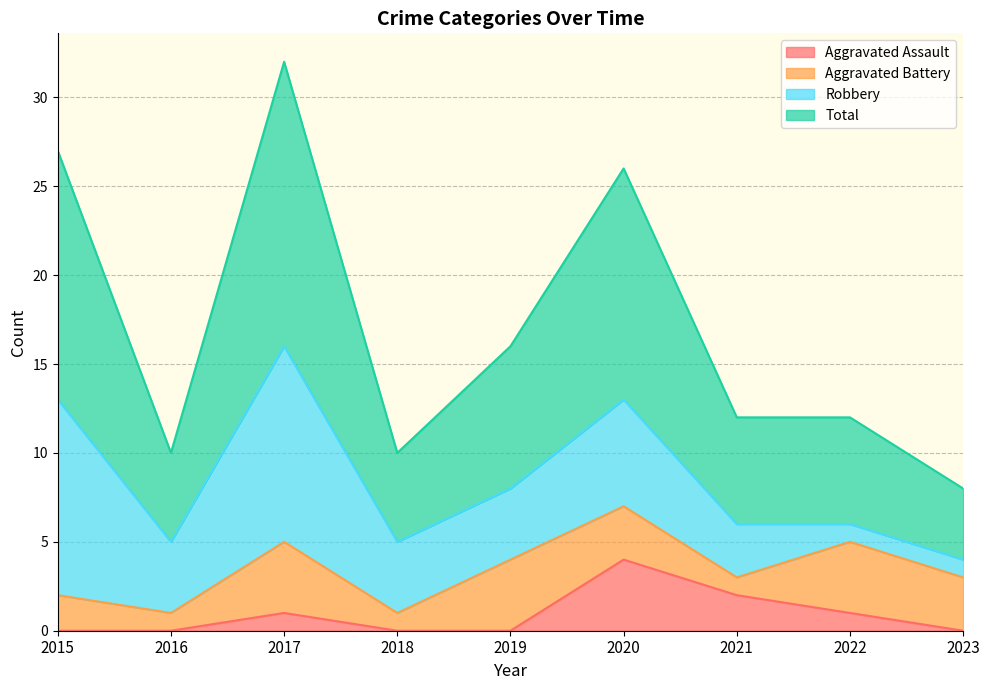

Which series has the largest total across all categories?

Total